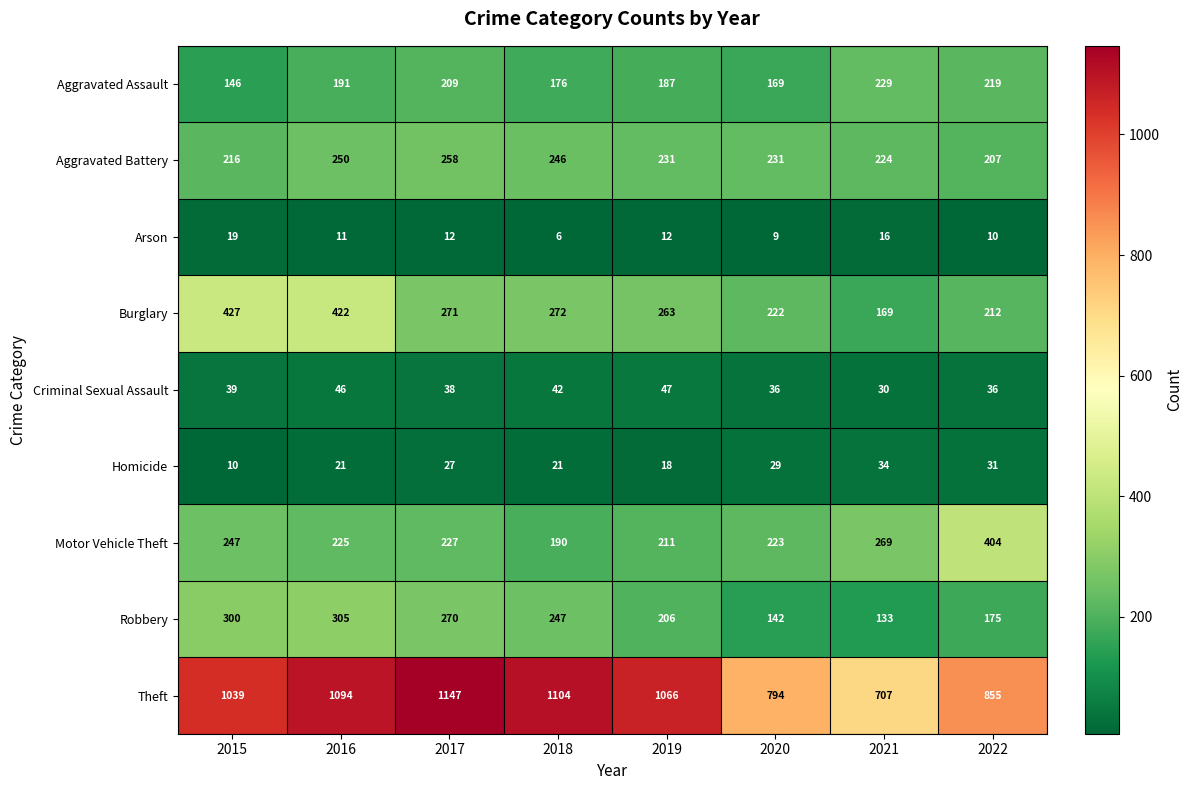

The Aggravated Battery series shows 358 at 2016. True or false?

False